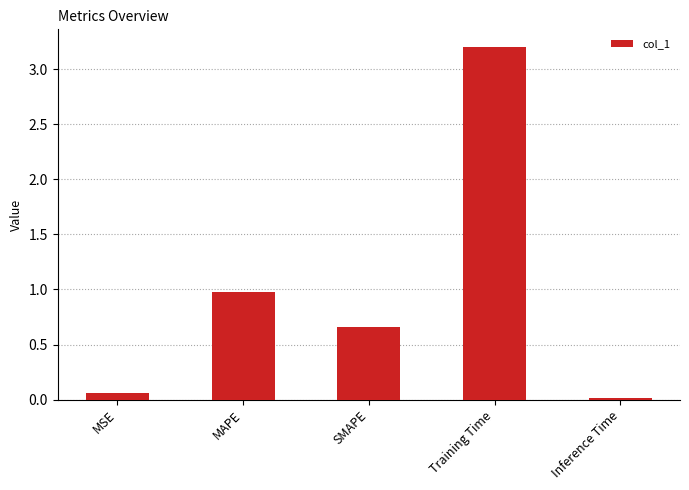

Is it true that the value at Training Time is 5.5?

False